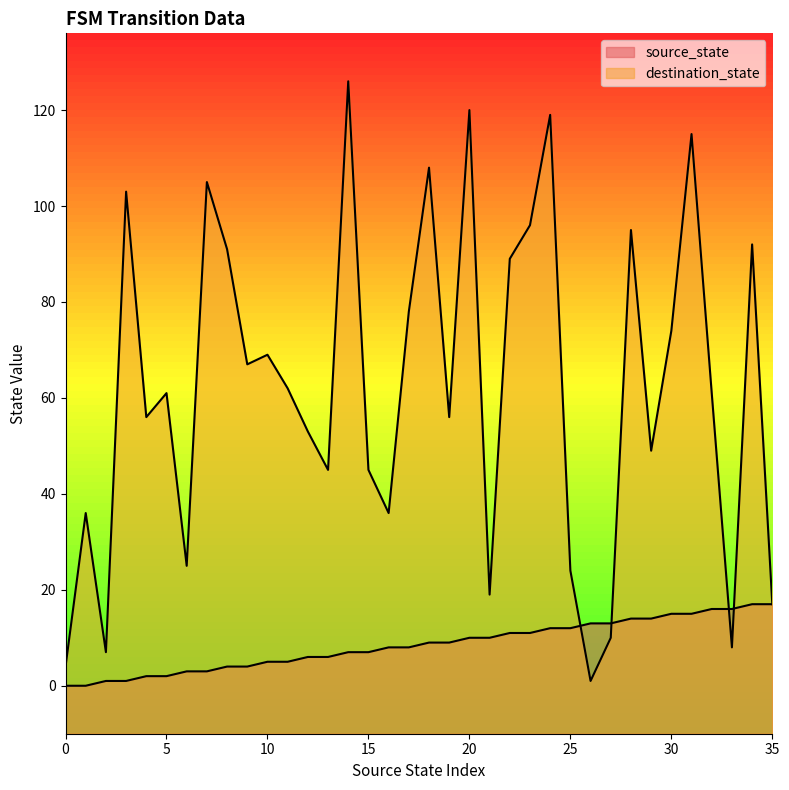

Reading left to right, list all the values displayed in this chart.

source_state: 0=0	1=0	2=1	3=1	4=2	5=2	6=3	7=3	8=4	9=4	10=5	11=5	12=6	13=6	14=7	15=7	16=8	17=8	18=9	19=9	20=10	21=10	22=11	23=11	24=12	25=12	26=13	27=13	28=14	29=14	30=15	31=15	32=16	33=16	34=17	35=17
destination_state: 0=4	1=36	2=7	3=103	4=56	5=61	6=25	7=105	8=91	9=67	10=69	11=62	12=53	13=45	14=126	15=45	16=36	17=78	18=108	19=56	20=120	21=19	22=89	23=96	24=119	25=24	26=1	27=10	28=95	29=49	30=74	31=115	32=61	33=8	34=92	35=17